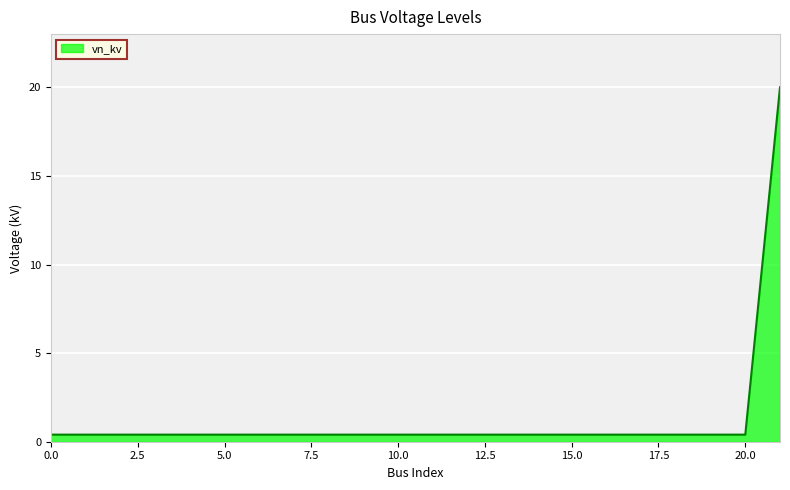

What is the greatest value displayed?

20.0